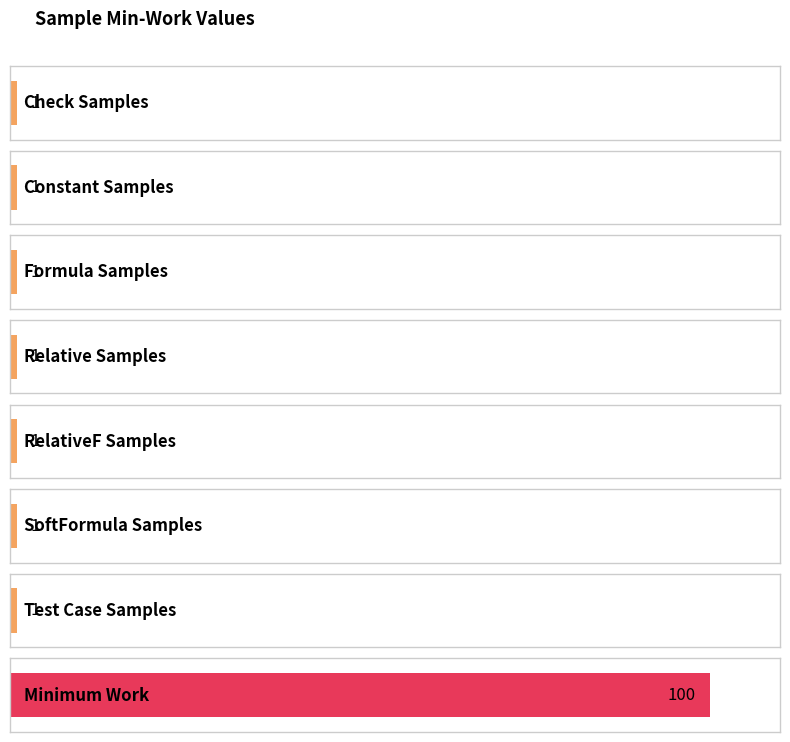

What is the change in value from Test Case Samples to Minimum Work?

+99